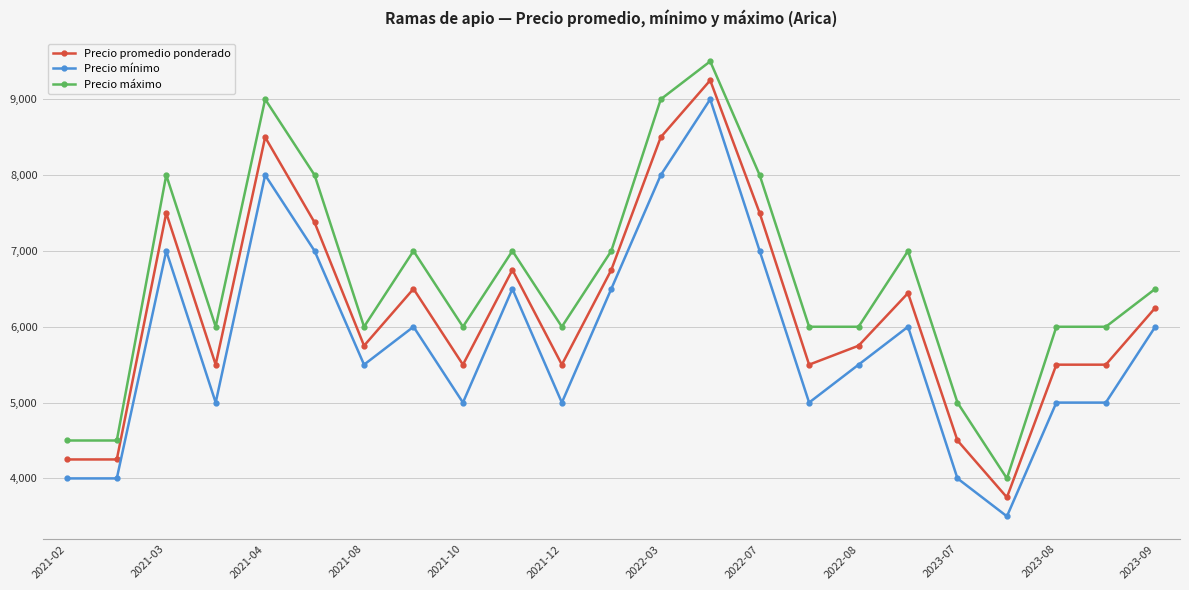

How many lines are shown in the chart?

3